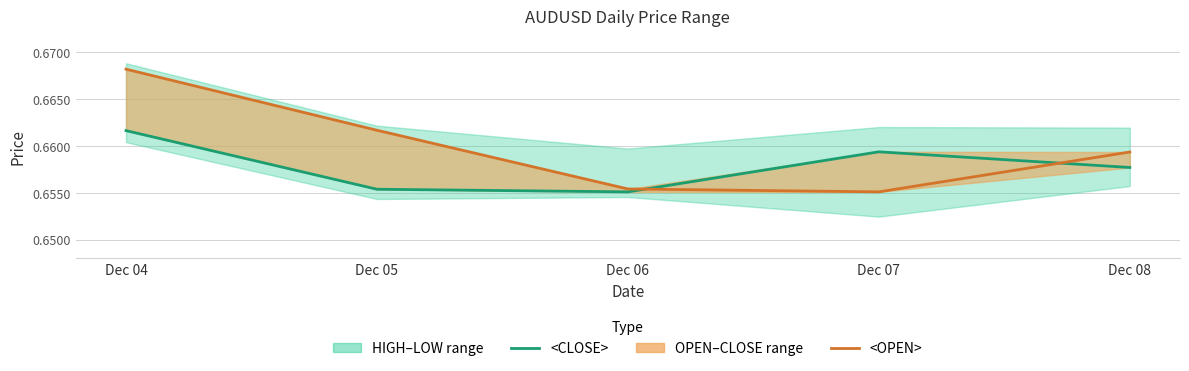

In <OPEN>, how many points are lower than both neighbors (excluding endpoints)?

1